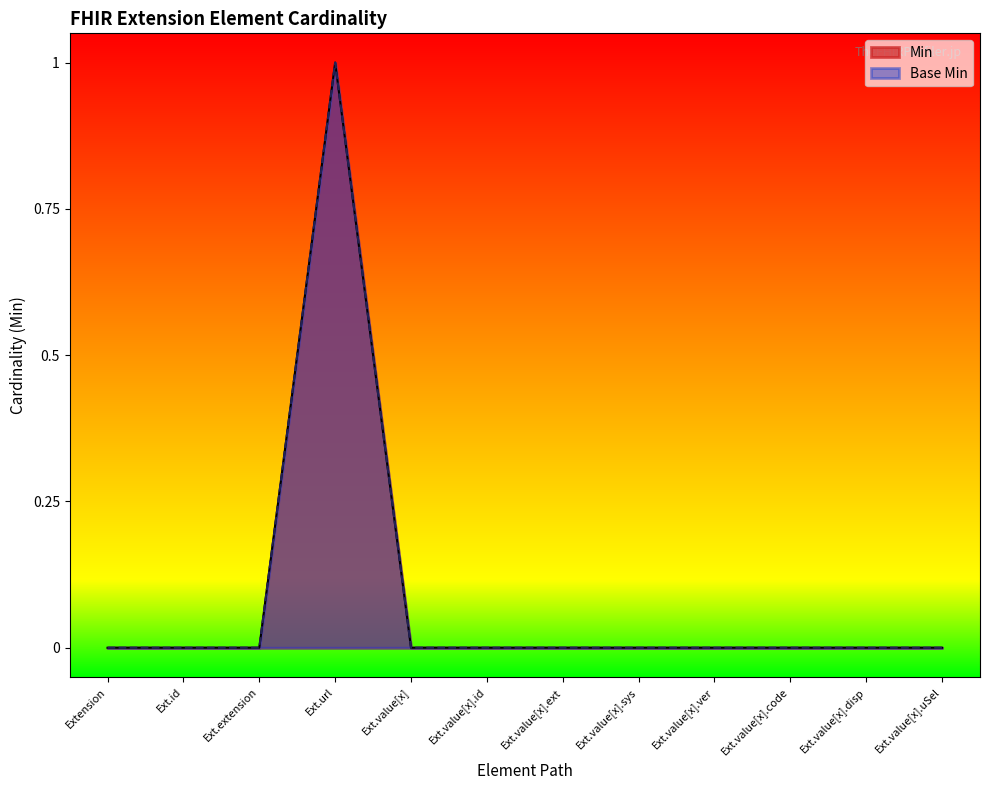

What are all the series names shown in the legend?

Min, Base Min